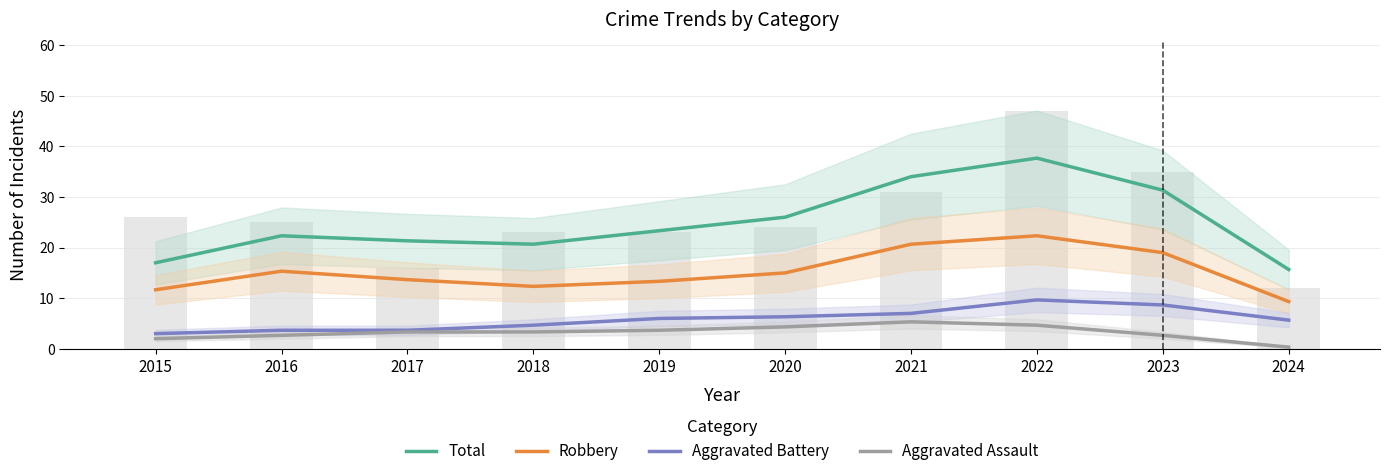

Reading right to left, transcribe all the data shown in this chart.

Total: 15.7	31.3	37.7	34.0	26.0	23.3	20.7	21.3	22.3	17.0
Robbery: 9.3	19.0	22.3	20.7	15.0	13.3	12.3	13.7	15.3	11.7
Aggravated Battery: 5.7	8.7	9.7	7.0	6.3	6.0	4.7	3.7	3.7	3.0
Aggravated Assault: 0.3	2.7	4.7	5.3	4.3	3.7	3.3	3.3	2.7	2.0